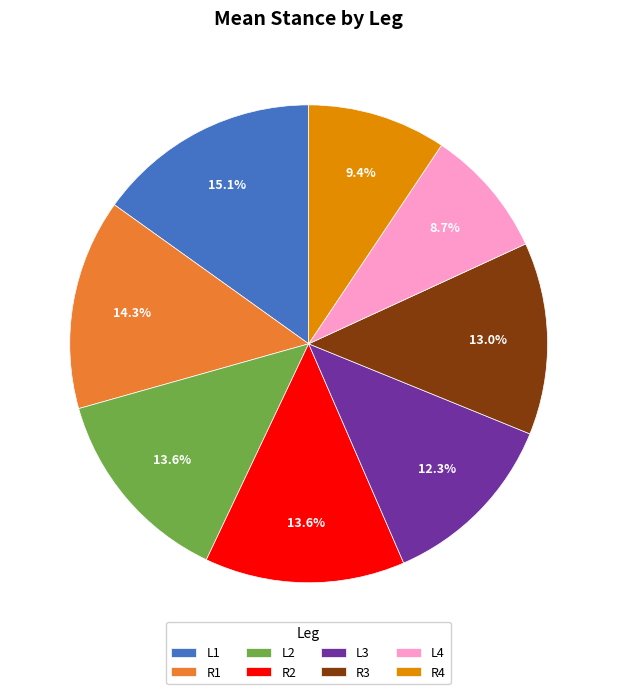

Combined, do L3 and L2 account for over 50%?

No